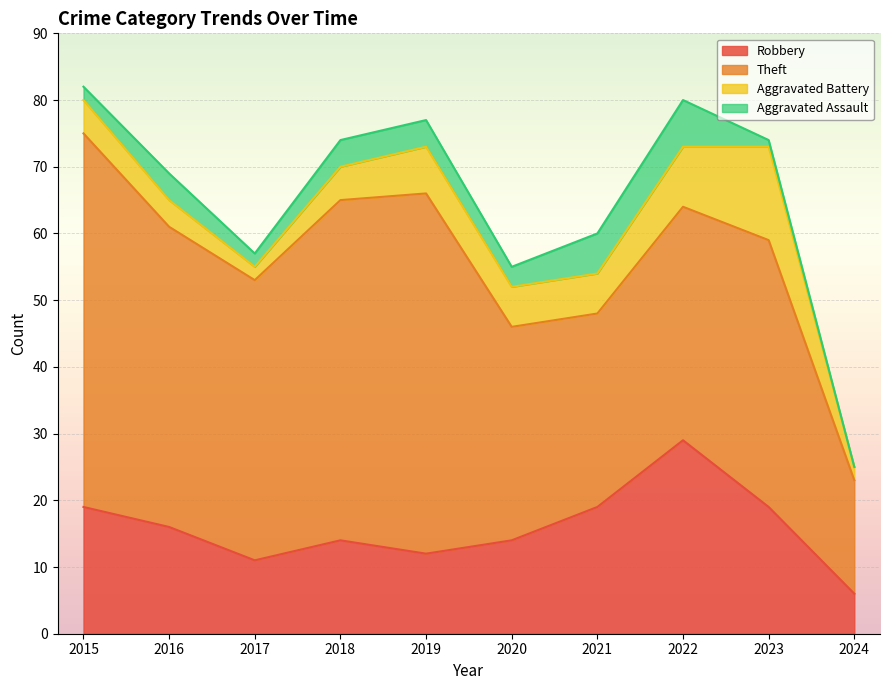

The Aggravated Battery series shows 5 at 2018. True or false?

True